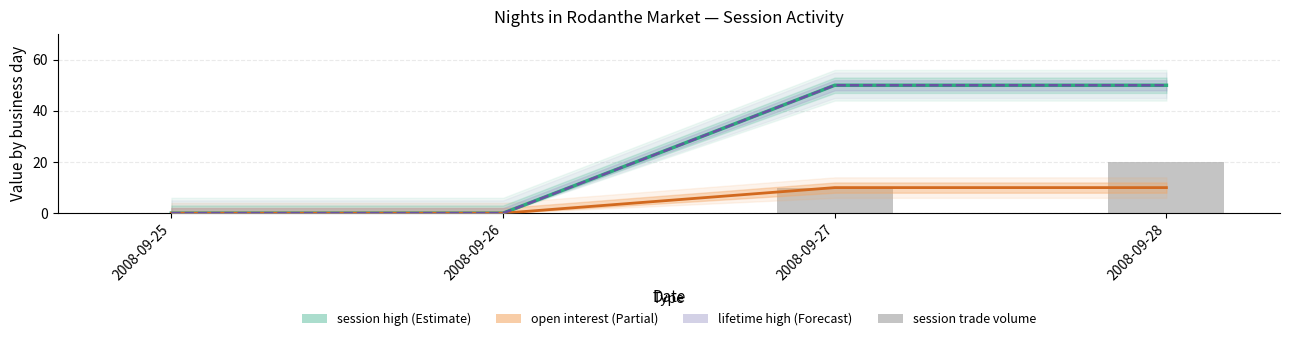

Rank the categories by value from highest to lowest.

2008-09-28, 2008-09-27, 2008-09-25, 2008-09-26